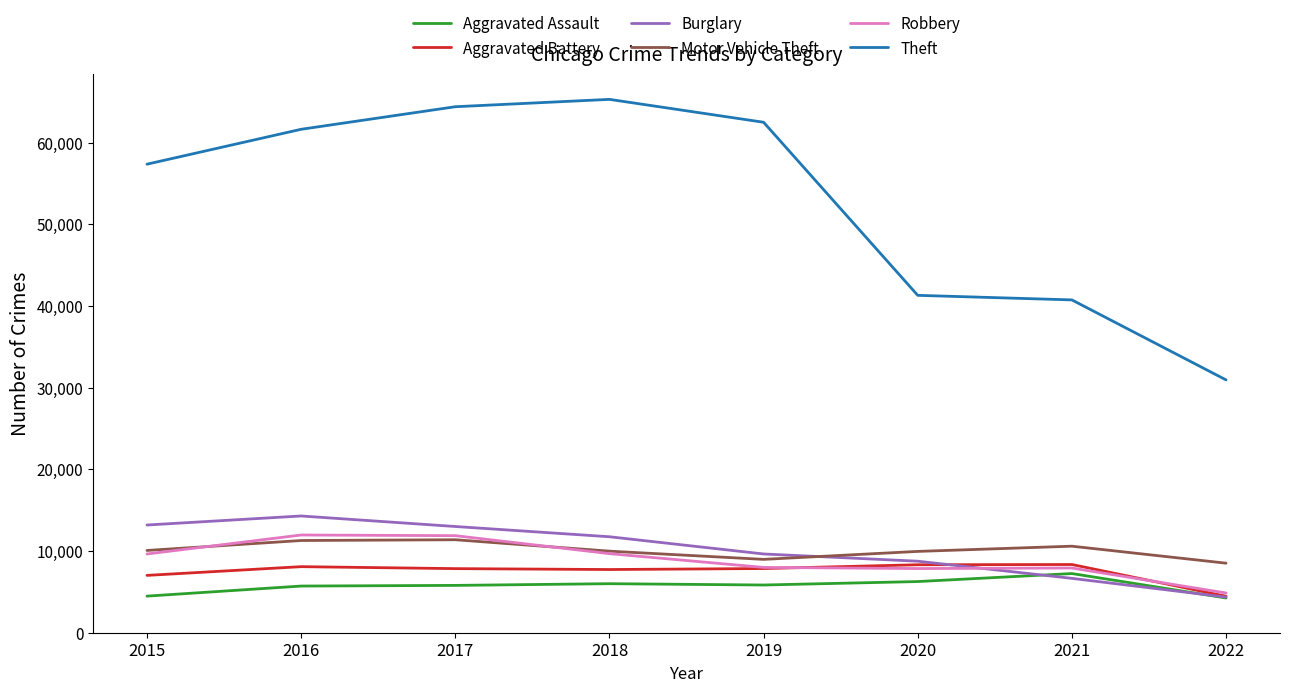

At which label does Burglary reach its minimum?

2022